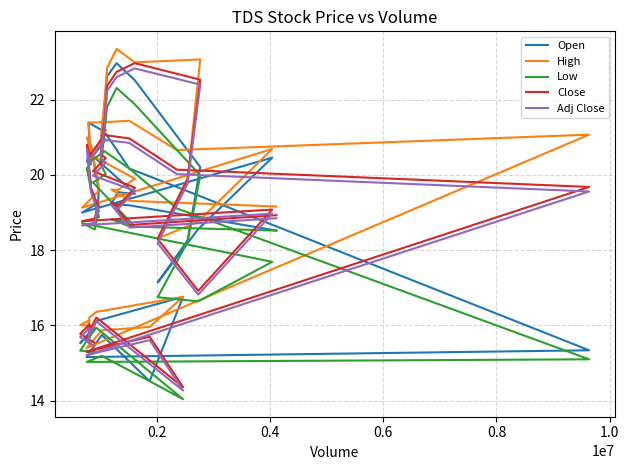

True or false: Adj Close has more than 0 interior local peaks.

True